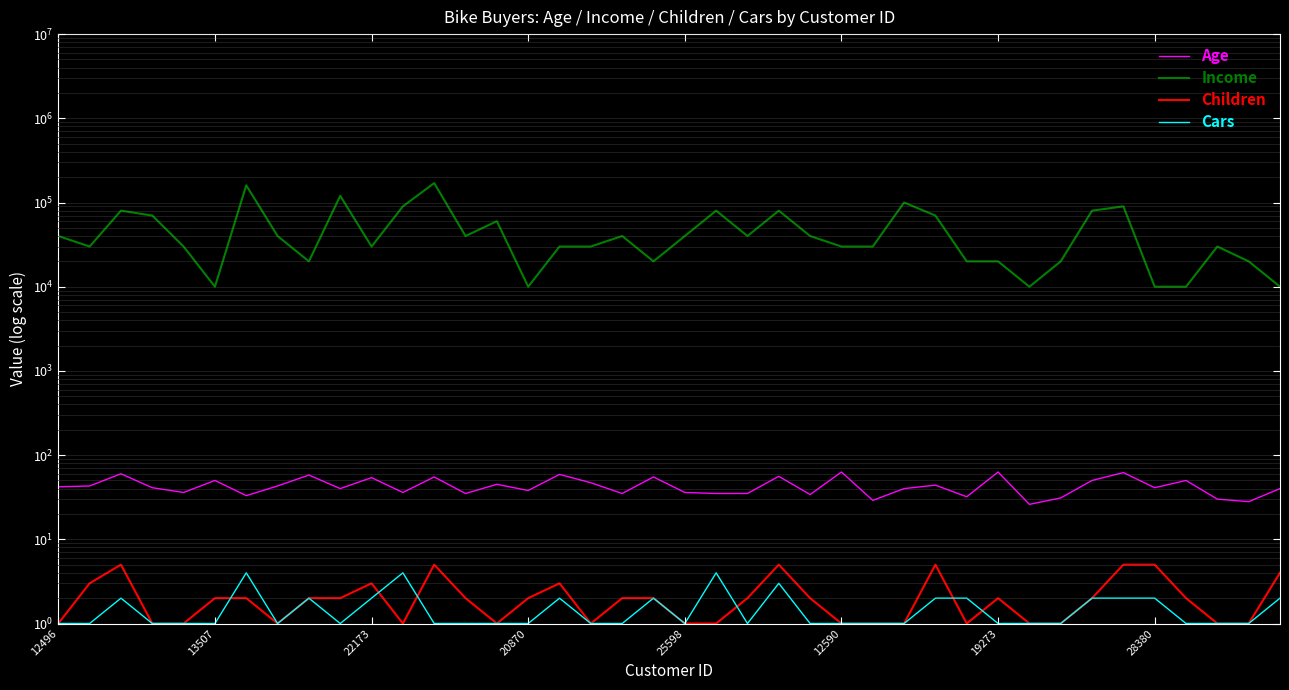

Which series has the largest range (max minus min)?

Income